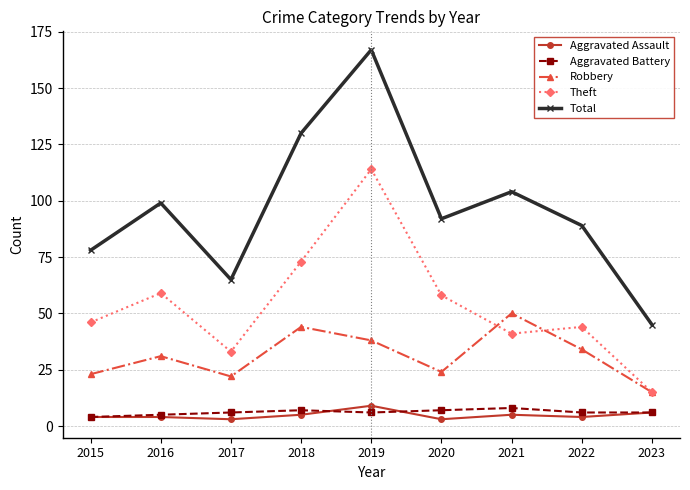

What is the spread (max minus min) of values at 2015?

74